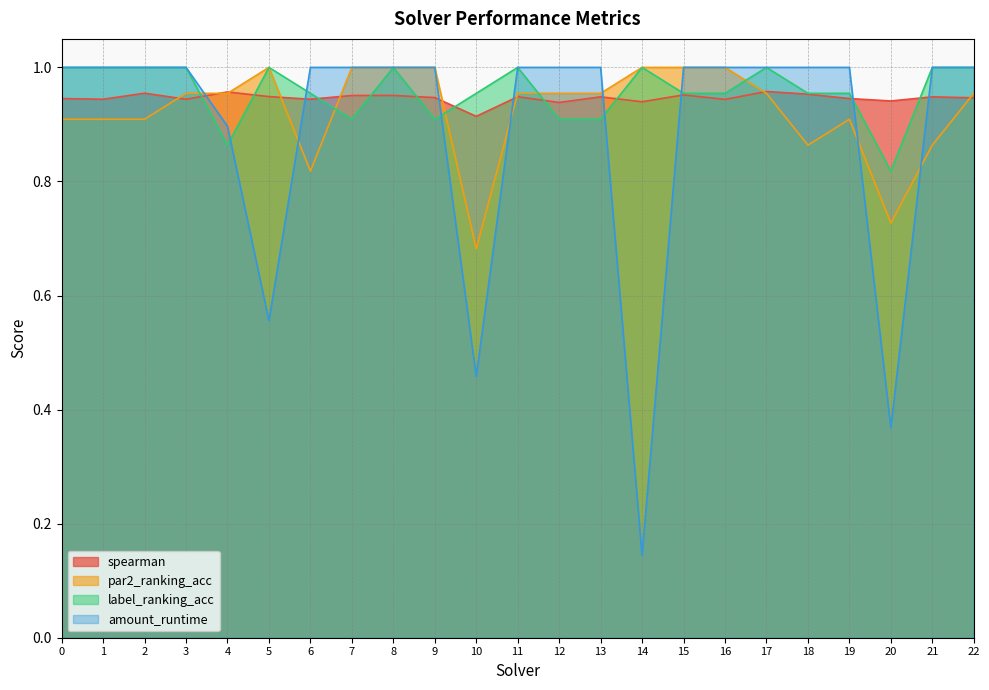

What is the value of the spearman point at the 14th from the left?

0.9